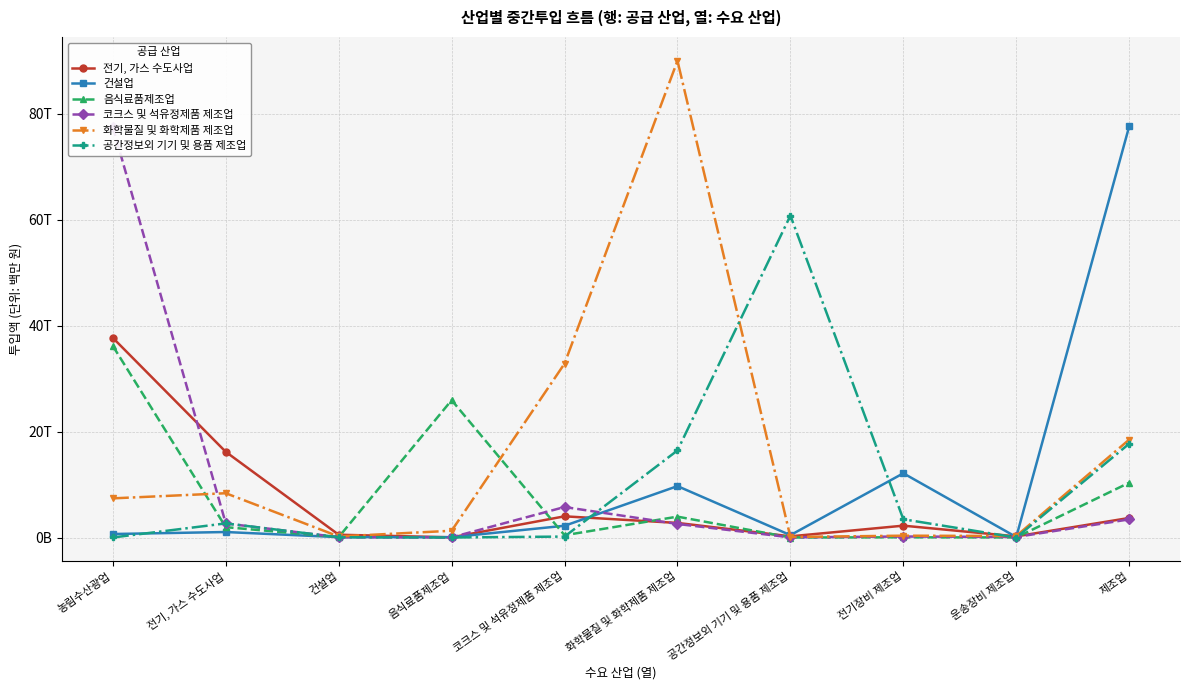

True or false: 공간정보외 기기 및 용품 제조업 and 전기, 가스 수도사업 cross at least once.

True